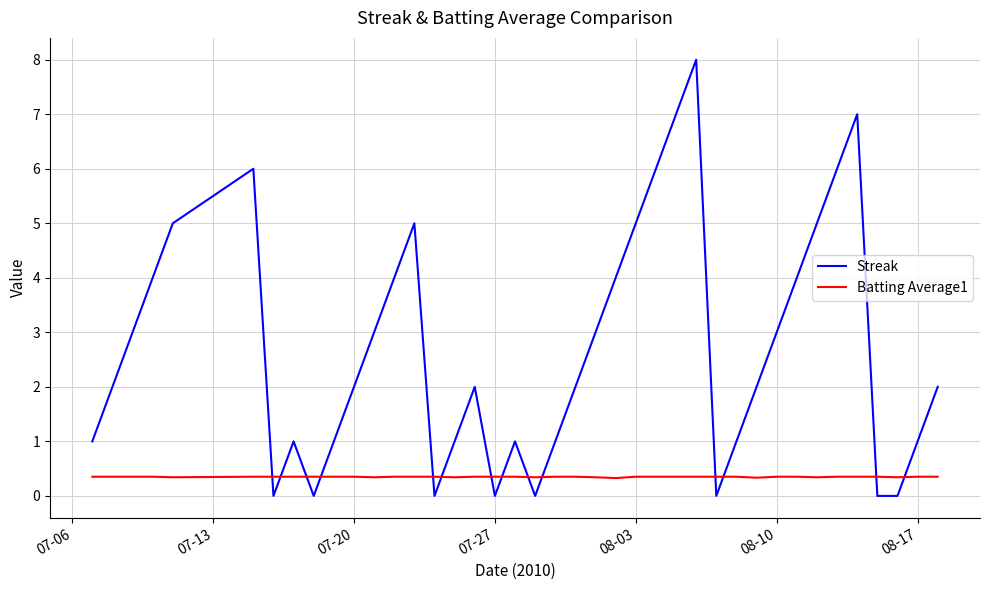

How many times do Streak and Batting Average1 cross each other?

14